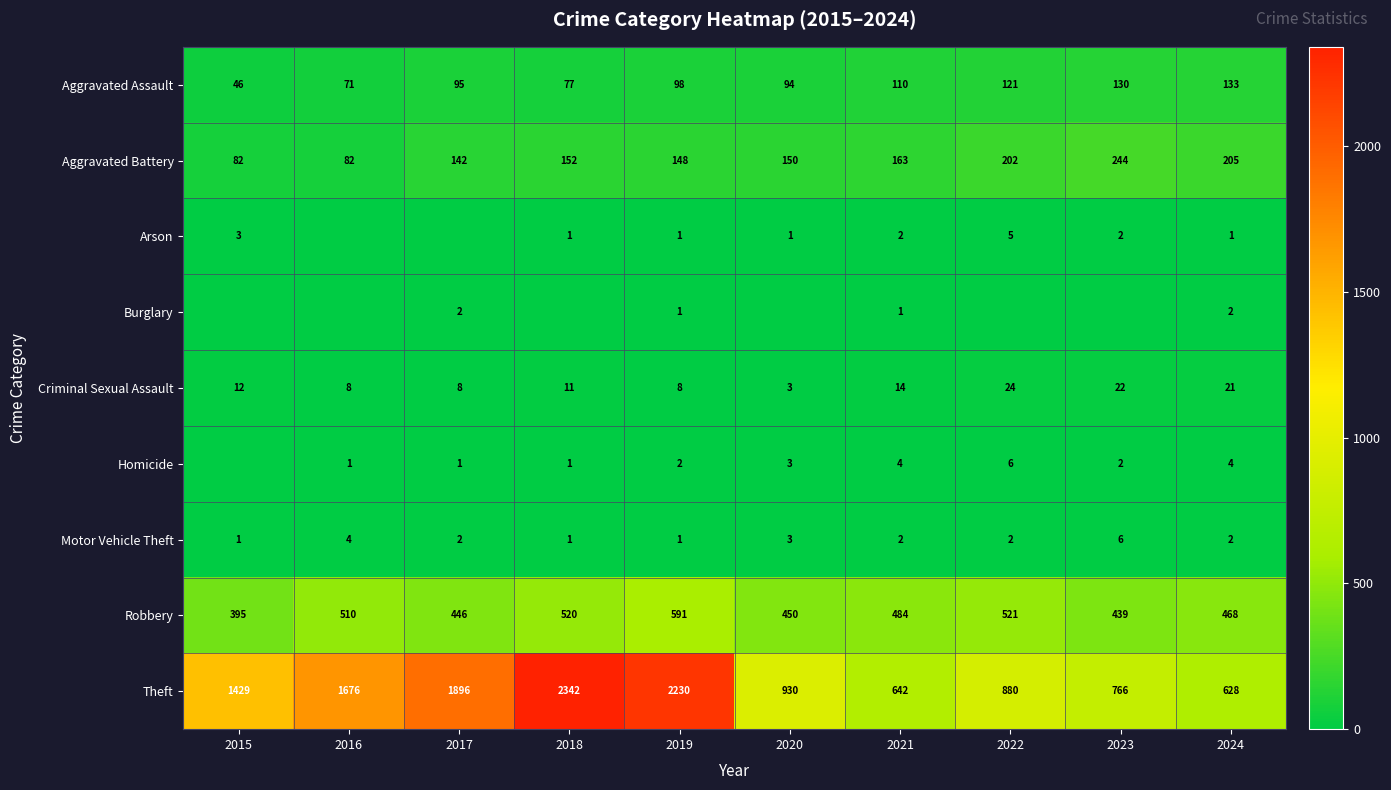

At which label does Criminal Sexual Assault reach its minimum?

2020